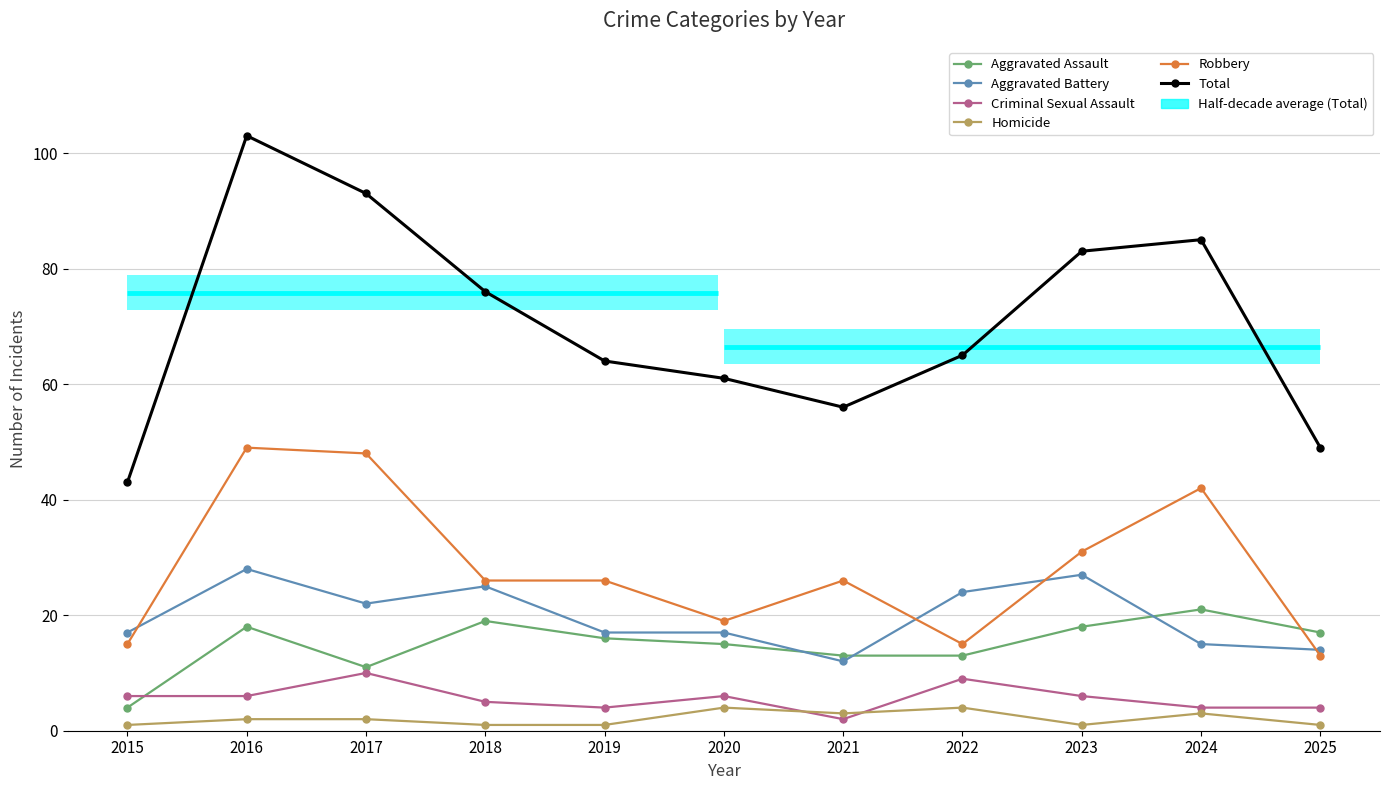

True or false: Aggravated Assault and Aggravated Battery cross at least once.

True